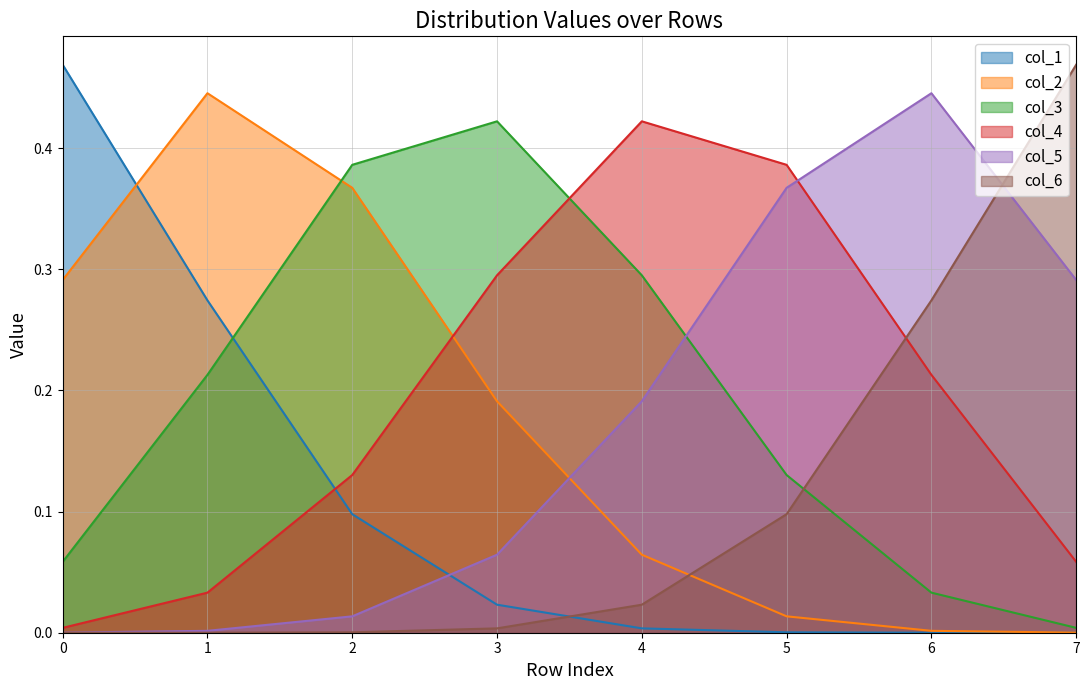

Which series has the largest total across all categories?

col_4